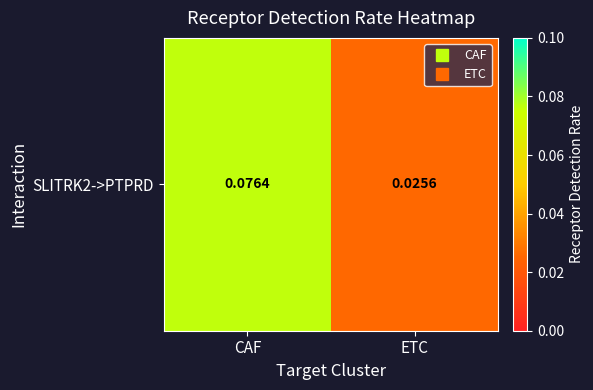

Reading left to right, extract all data points from this chart.

0.1	0.0